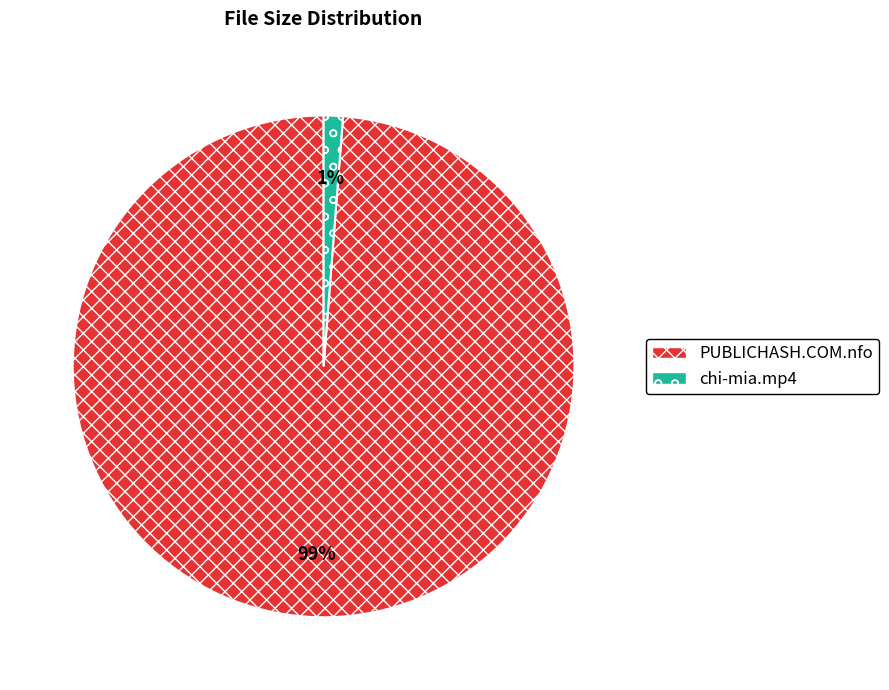

To the nearest percent, what is the average slice percentage?

50%